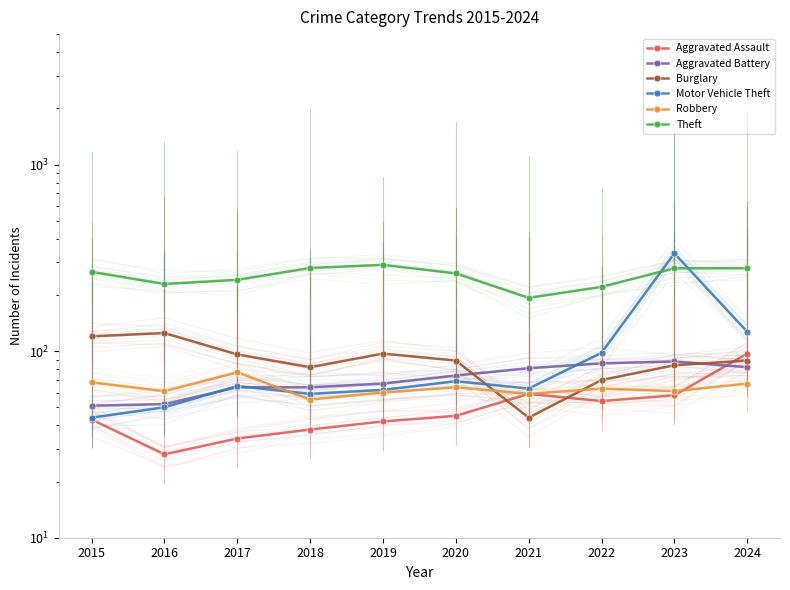

Between 2023 and 2022, which is larger?

2023